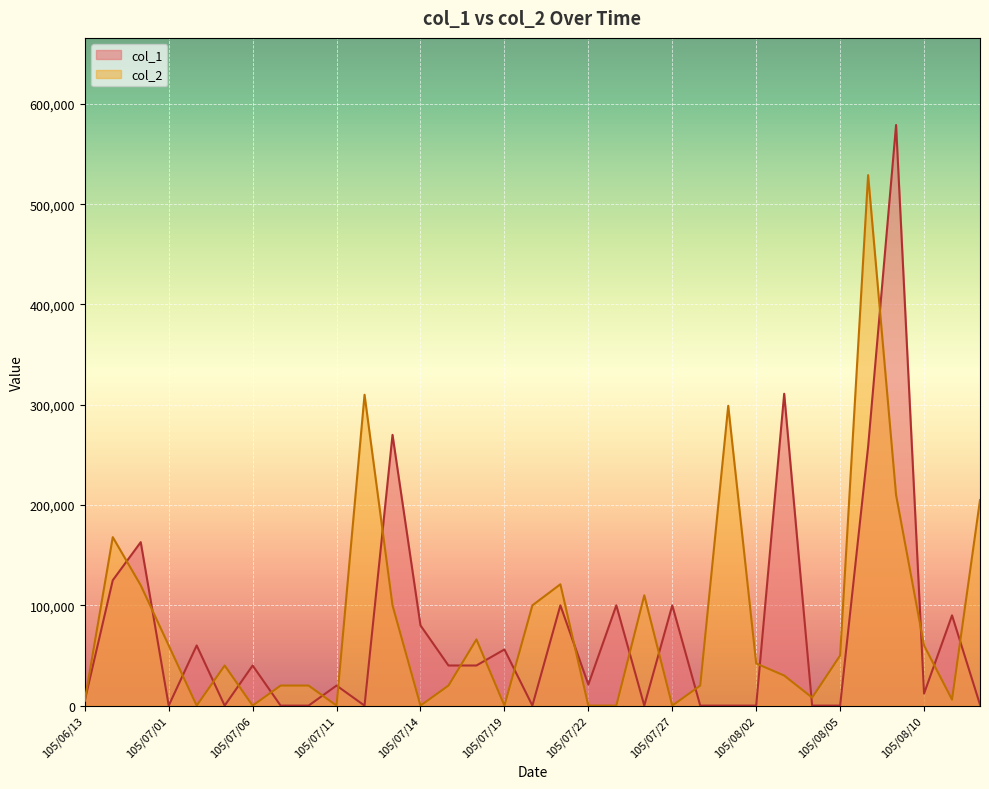

Which series has the largest total across all categories?

col_2